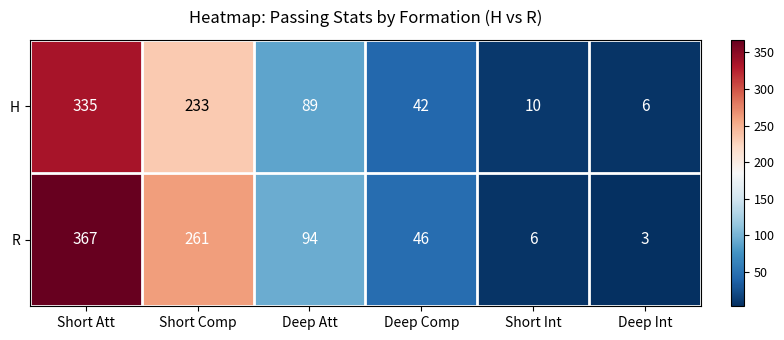

What is the total value across all series at Deep Int?

9